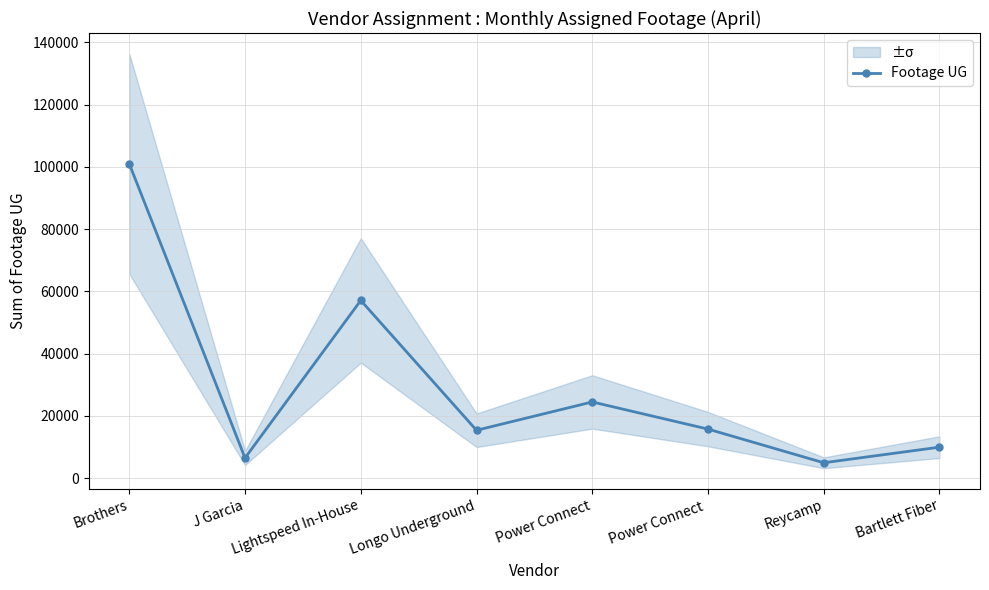

Which category has the highest value across all series?

Brothers